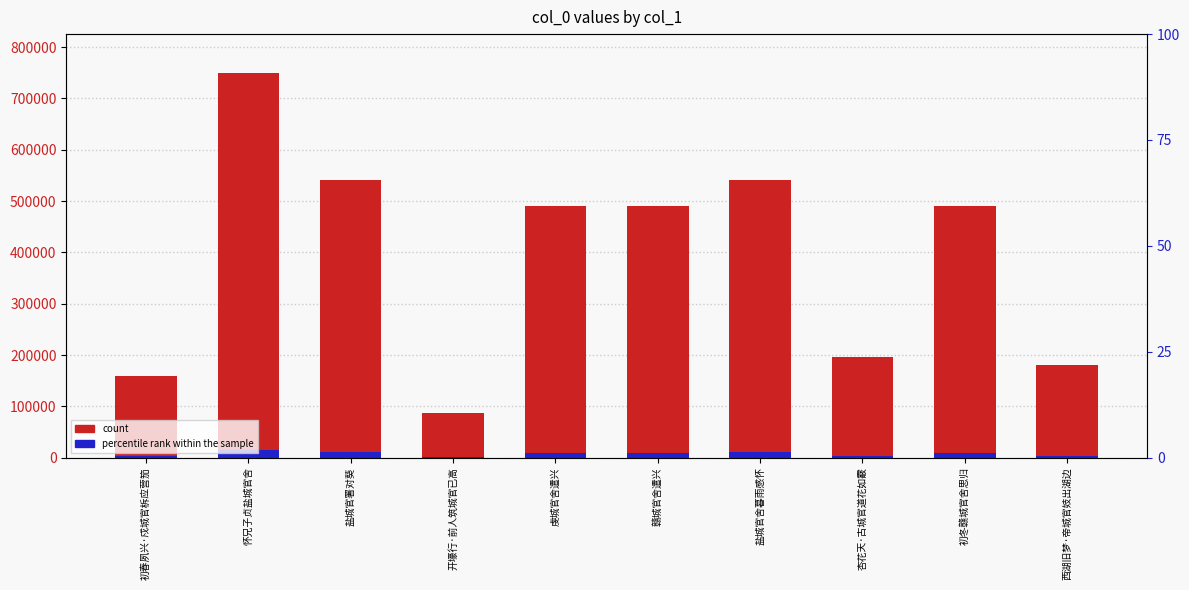

At which label does count first exceed 490932?

怀兄子贞盐城官舍